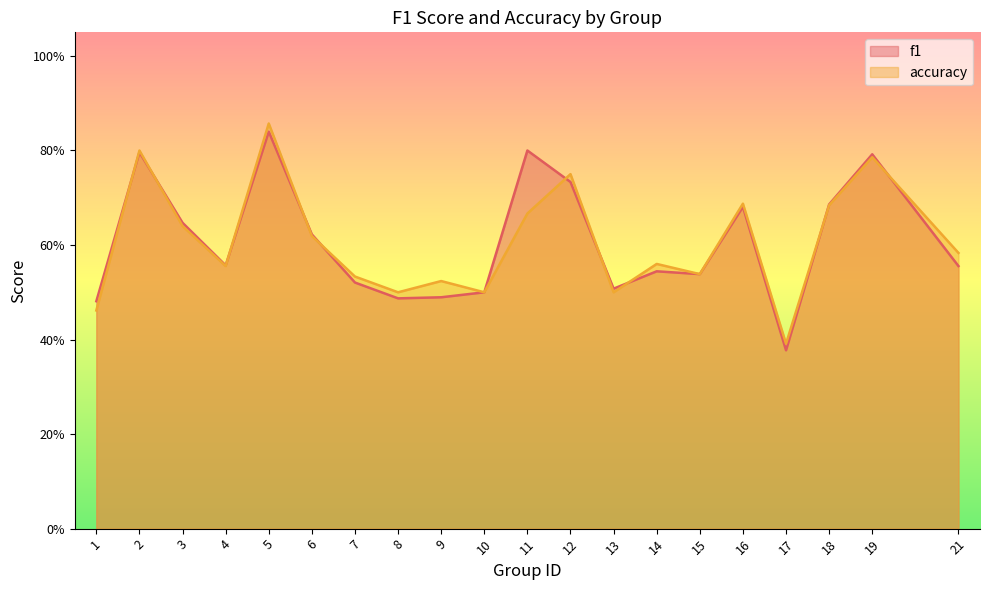

How many lines are shown in the chart?

2